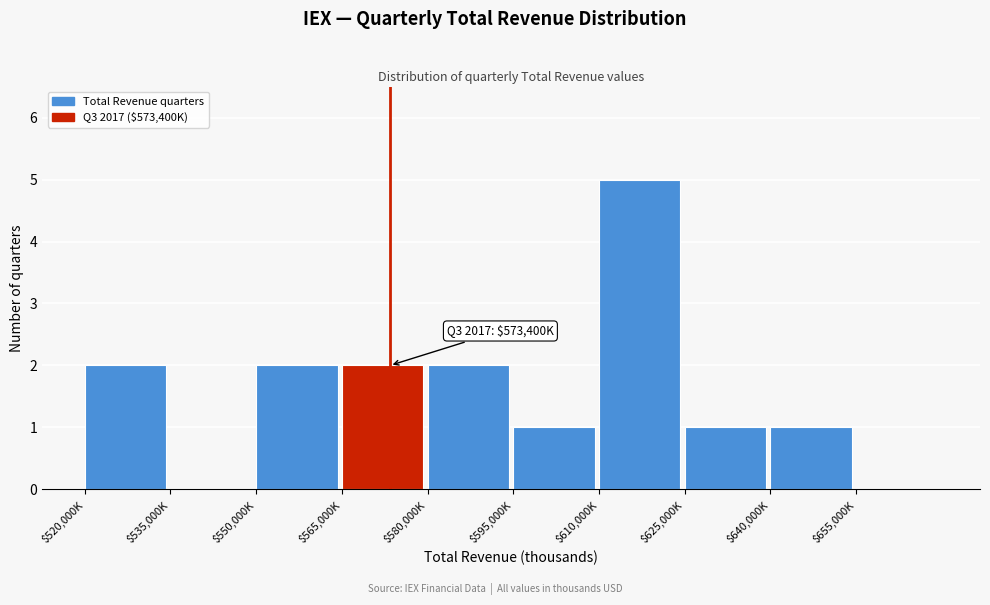

At which category does the chart reach its peak across all series?

$610,000K